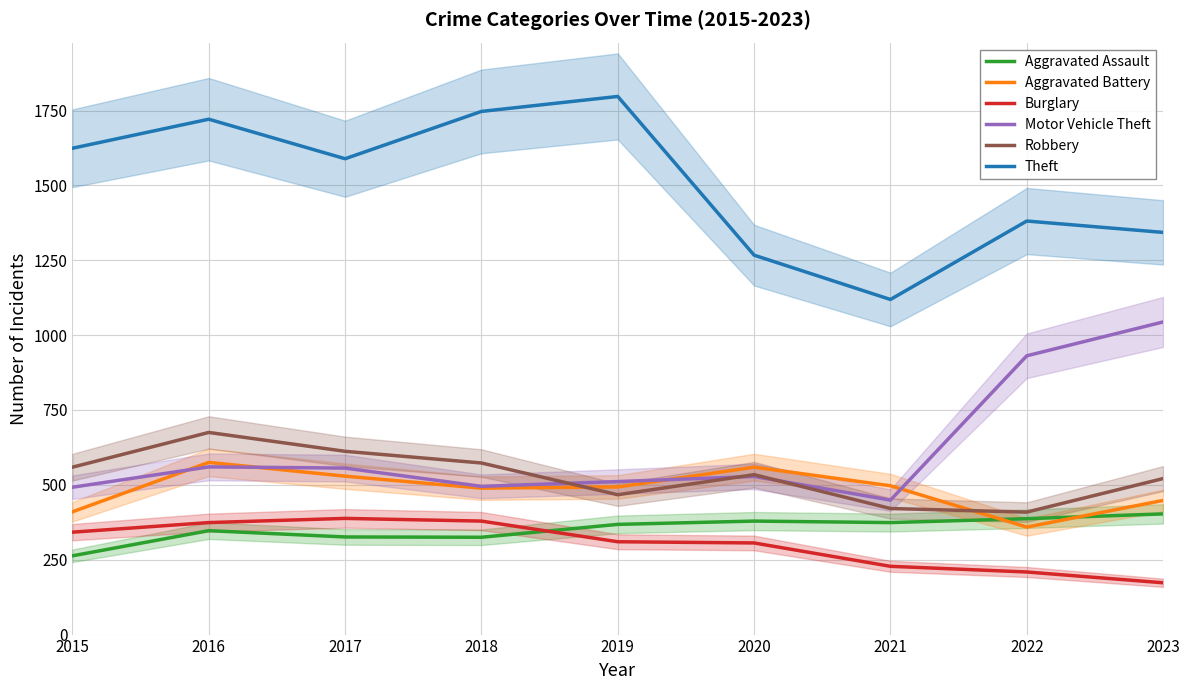

How many distinct data groups are displayed?

6